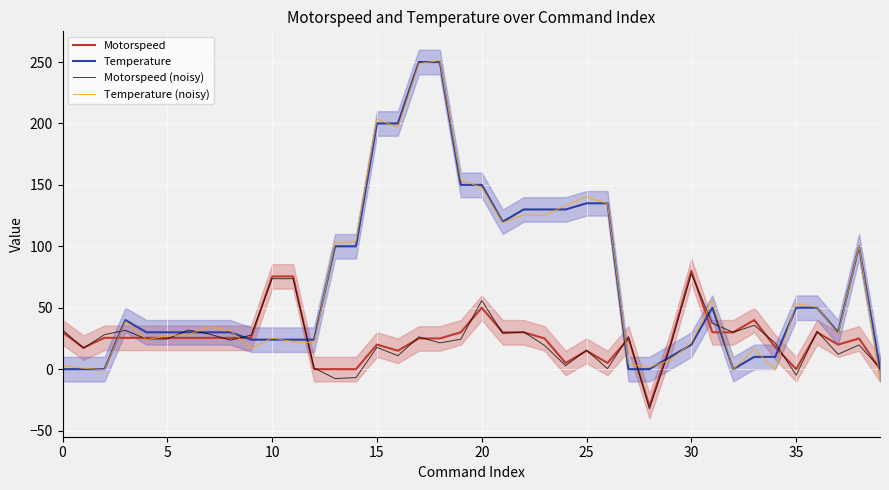

True or false: Motorspeed (noisy) and Temperature intersect in this chart.

True